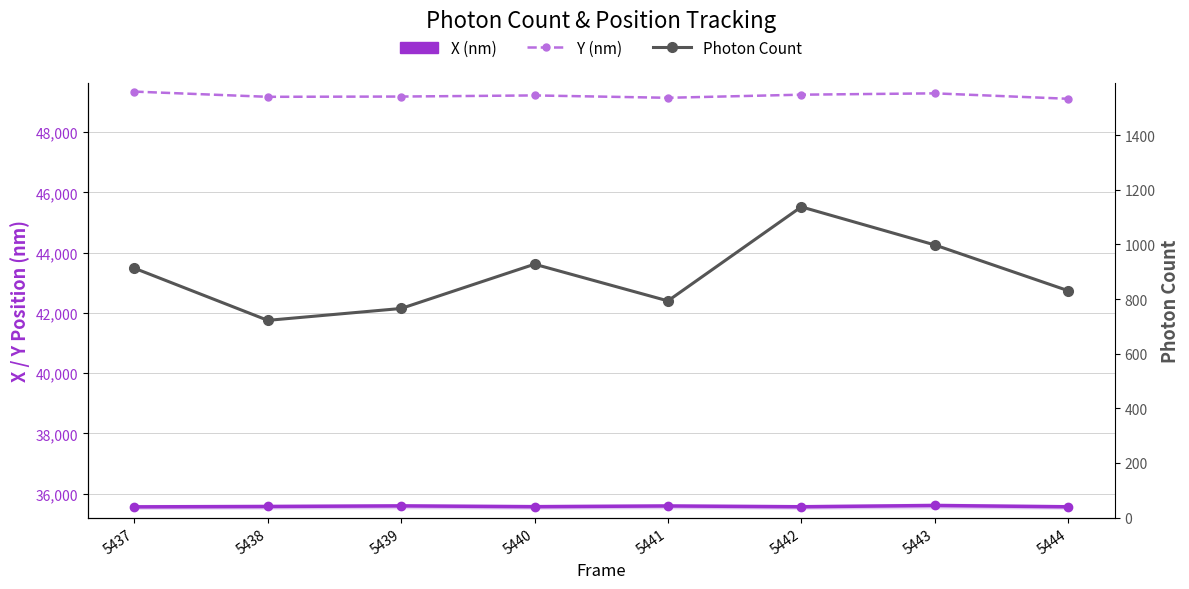

What is the maximum value for Y (nm)?

49343.1